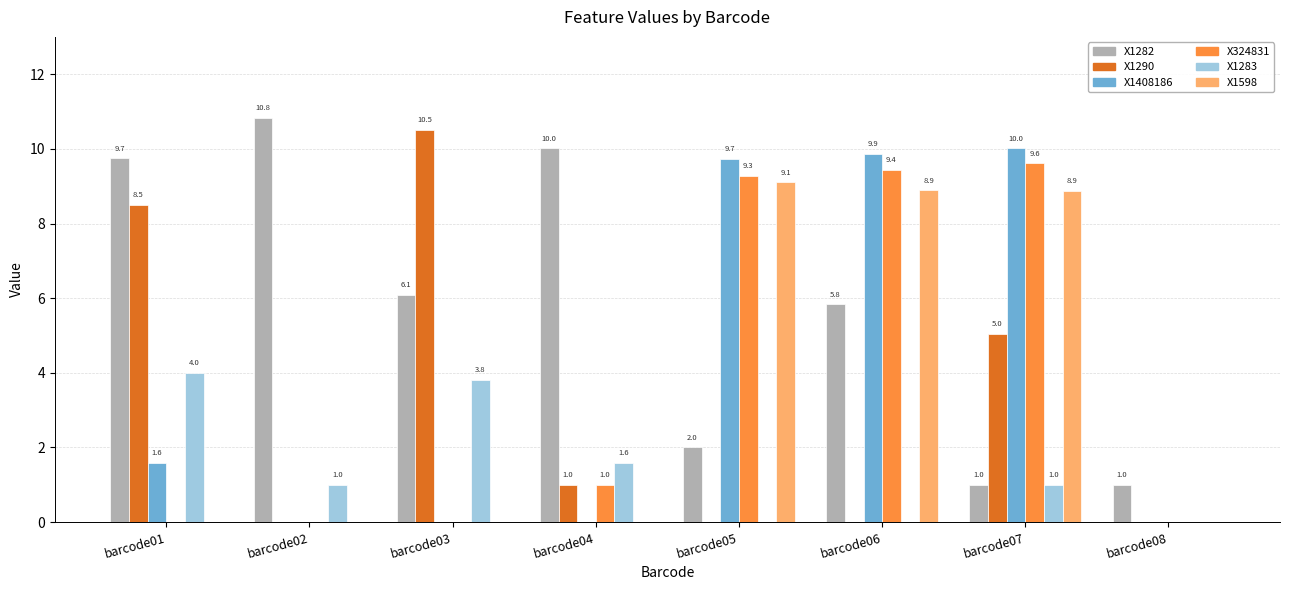

What is the spread (max minus min) of values at barcode03?

10.5